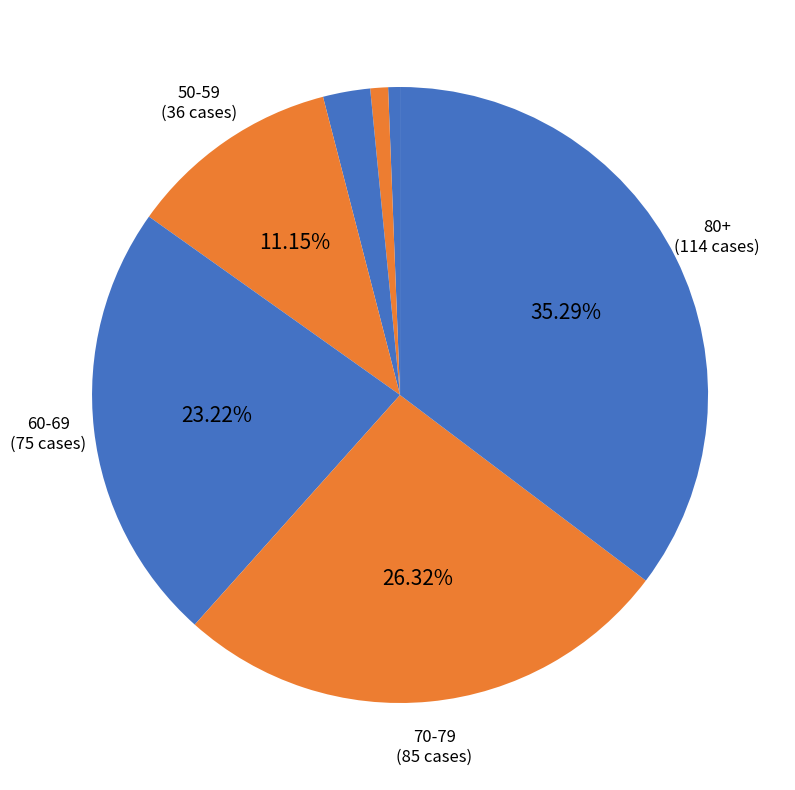

Which slice is the largest?

80+